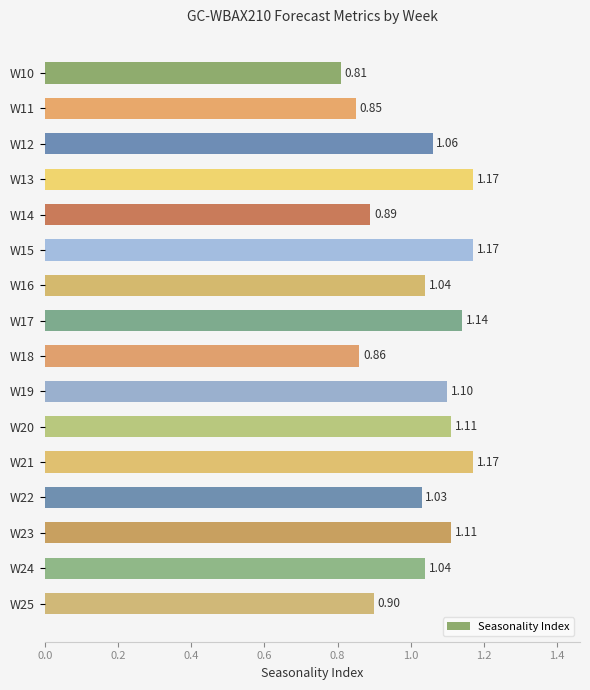

What is the difference between the maximum and second lowest values?

0.3